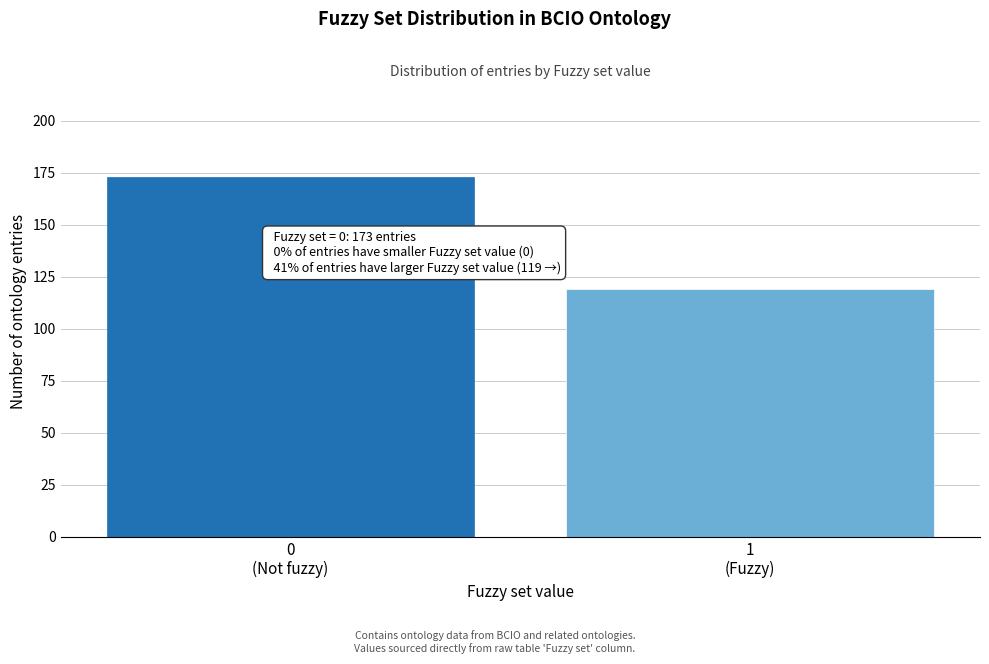

Reading left to right, transcribe all the data shown in this chart.

173	119